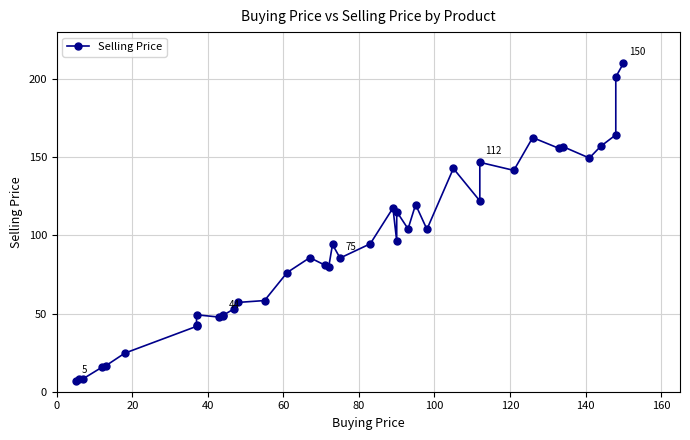

What is the average value?

92.3